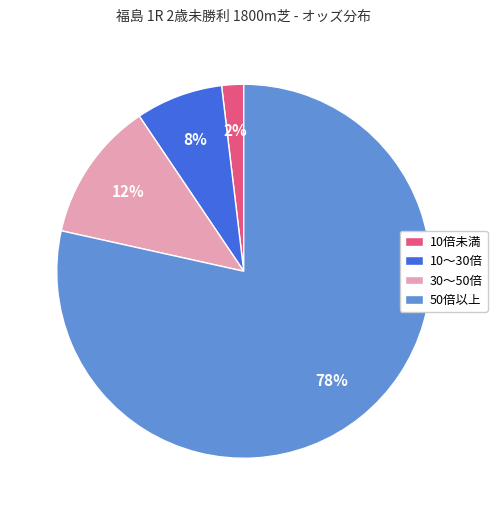

To the nearest percent, what is the average slice percentage?

25%